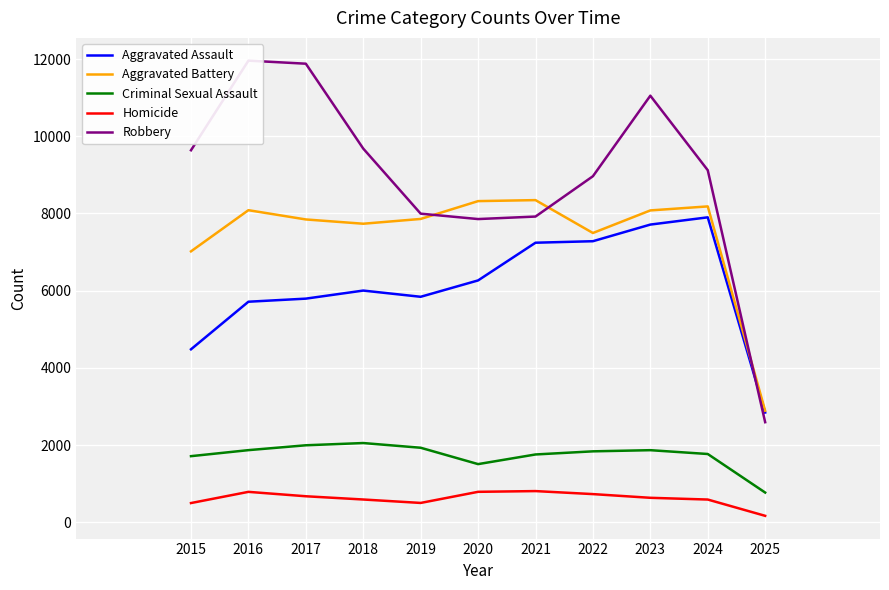

What is the highest value of the Aggravated Assault series?

7900